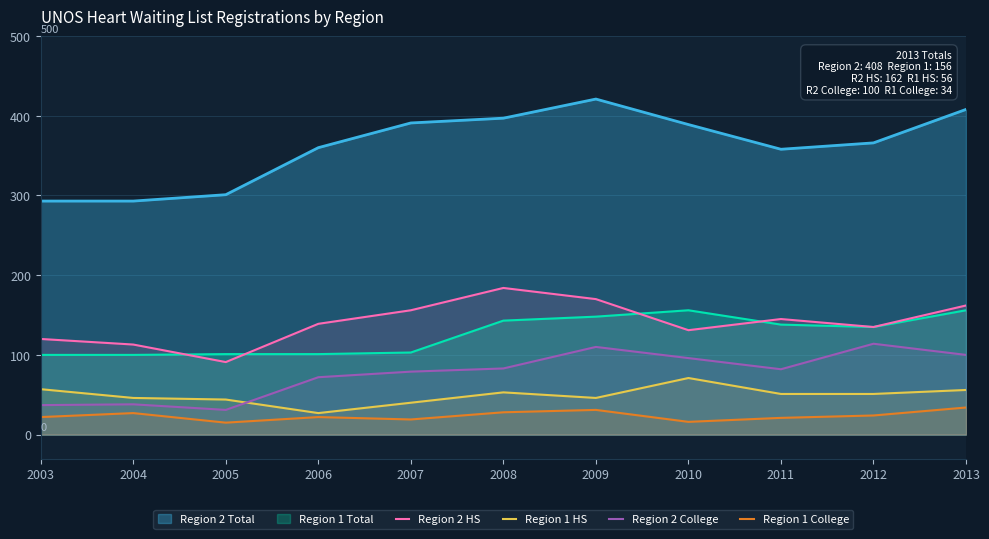

List the labels in order of Region 2 HS value, largest first.

2008, 2009, 2013, 2007, 2011, 2006, 2012, 2010, 2003, 2004, 2005